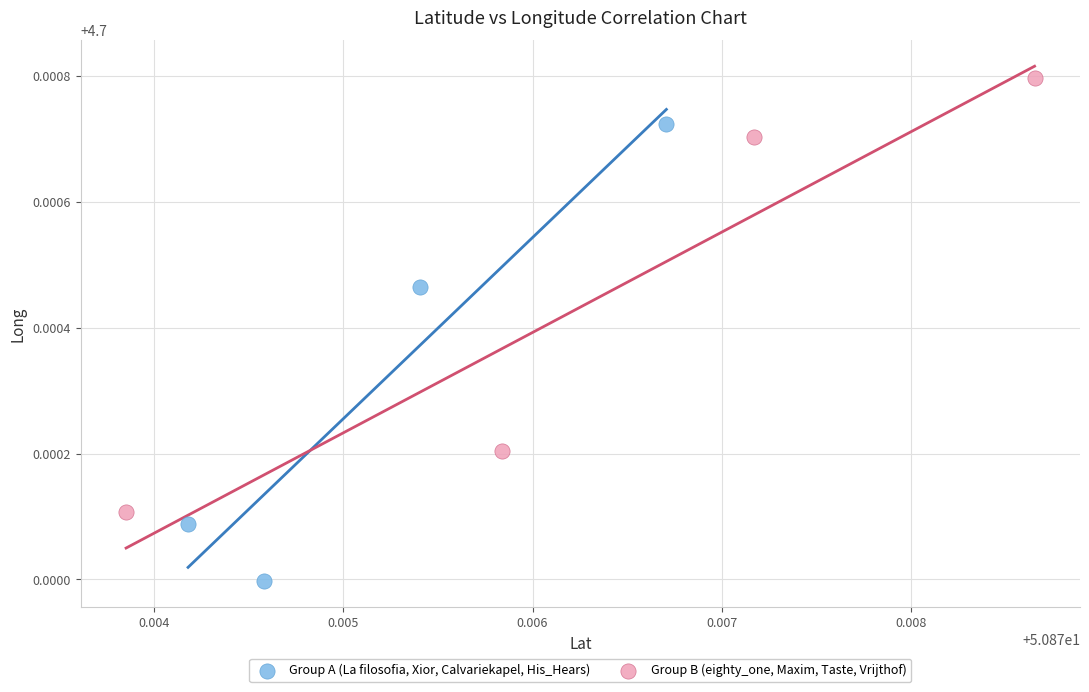

Which series has the widest spread of Y values?

Group A (La filosofia, Xior, Calvariekapel, His_Hears)